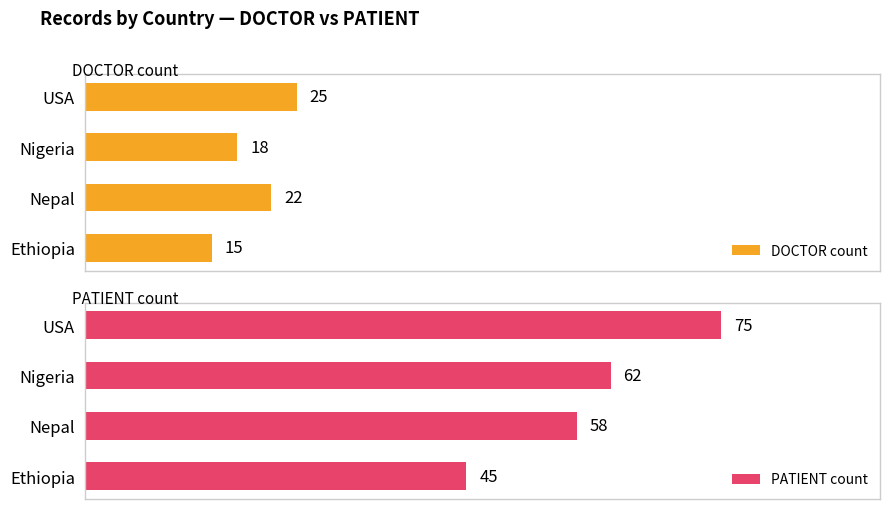

Which series has the largest total across all categories?

PATIENT count